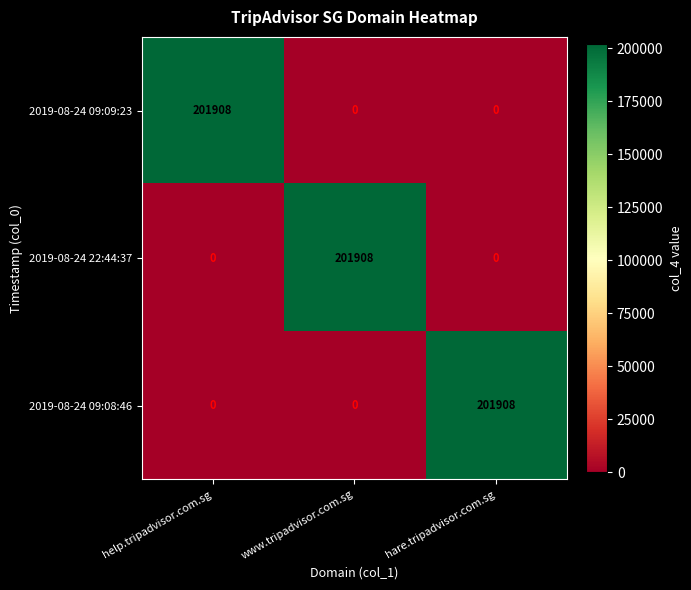

What is the highest value of the 2019-08-24 22:44:37 series?

201908